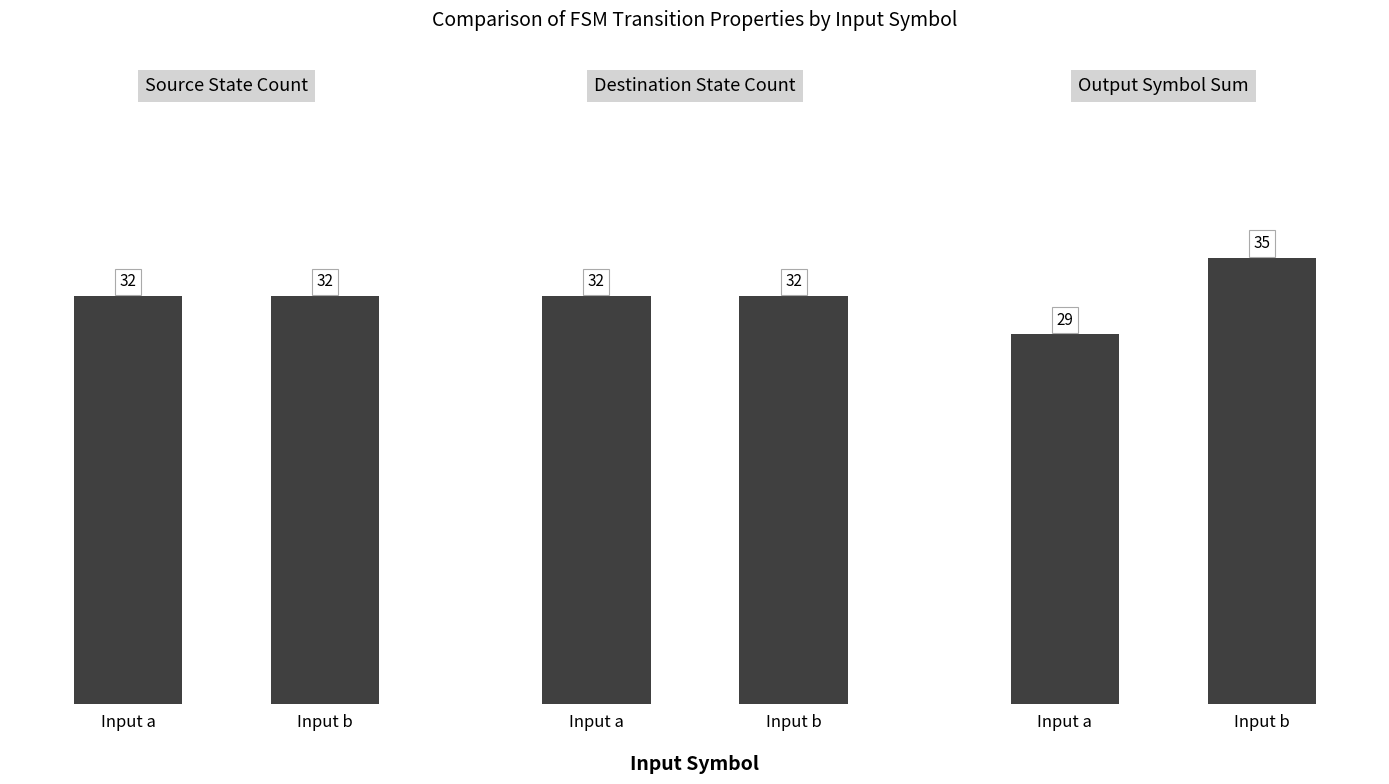

What is the value of the source_state_count bar at the 1st from the left?

32